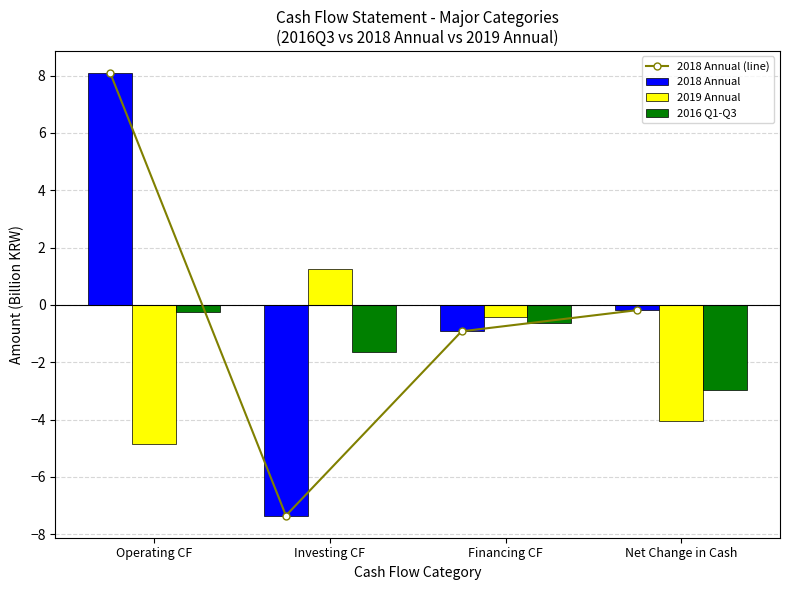

What is the value of the 2019 Annual bar at the 2nd from the left?

1.2